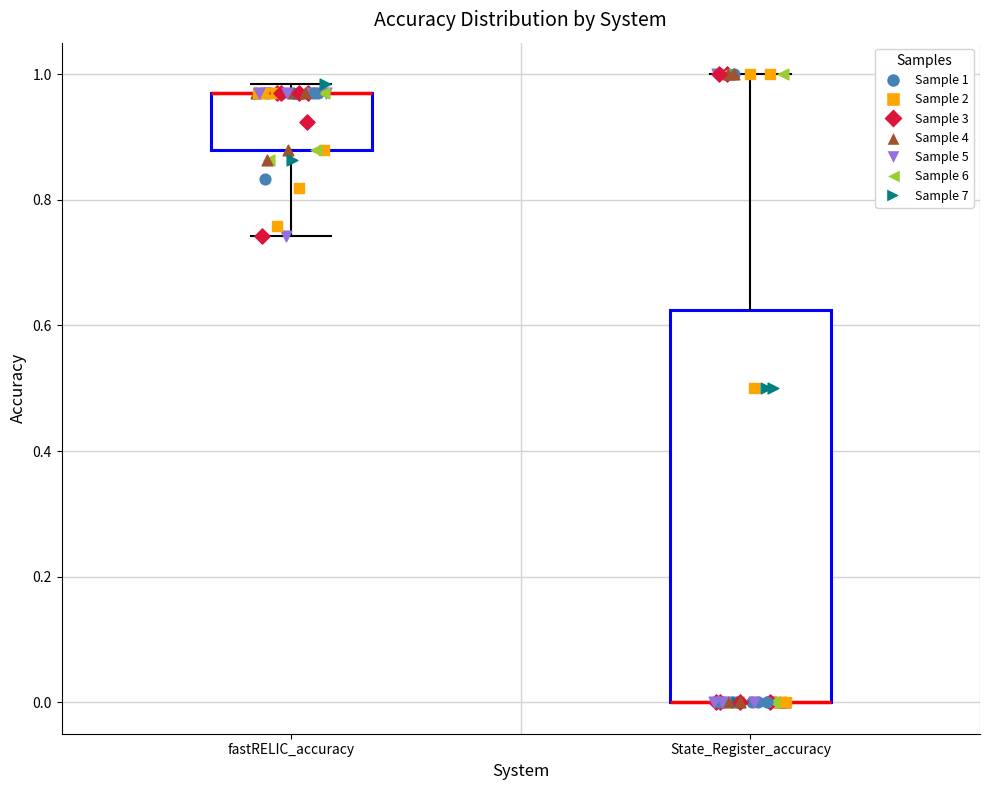

Reading left to right, transcribe this box plot: for each box, give where its median line is, the range the box spans, and where its two whiskers end, as read against the y-axis. The values are not printed on the chart, so give them approximately, as read against the axis.

fastRELIC_accuracy: median 0.96 (drawn on the box's upper edge), box 0.88 to 0.96, whiskers 0.74 to 0.98
State_Register_accuracy: median 0.00 (drawn on the box's lower edge), box 0.00 to 0.62, whiskers 0.00 to 1.00